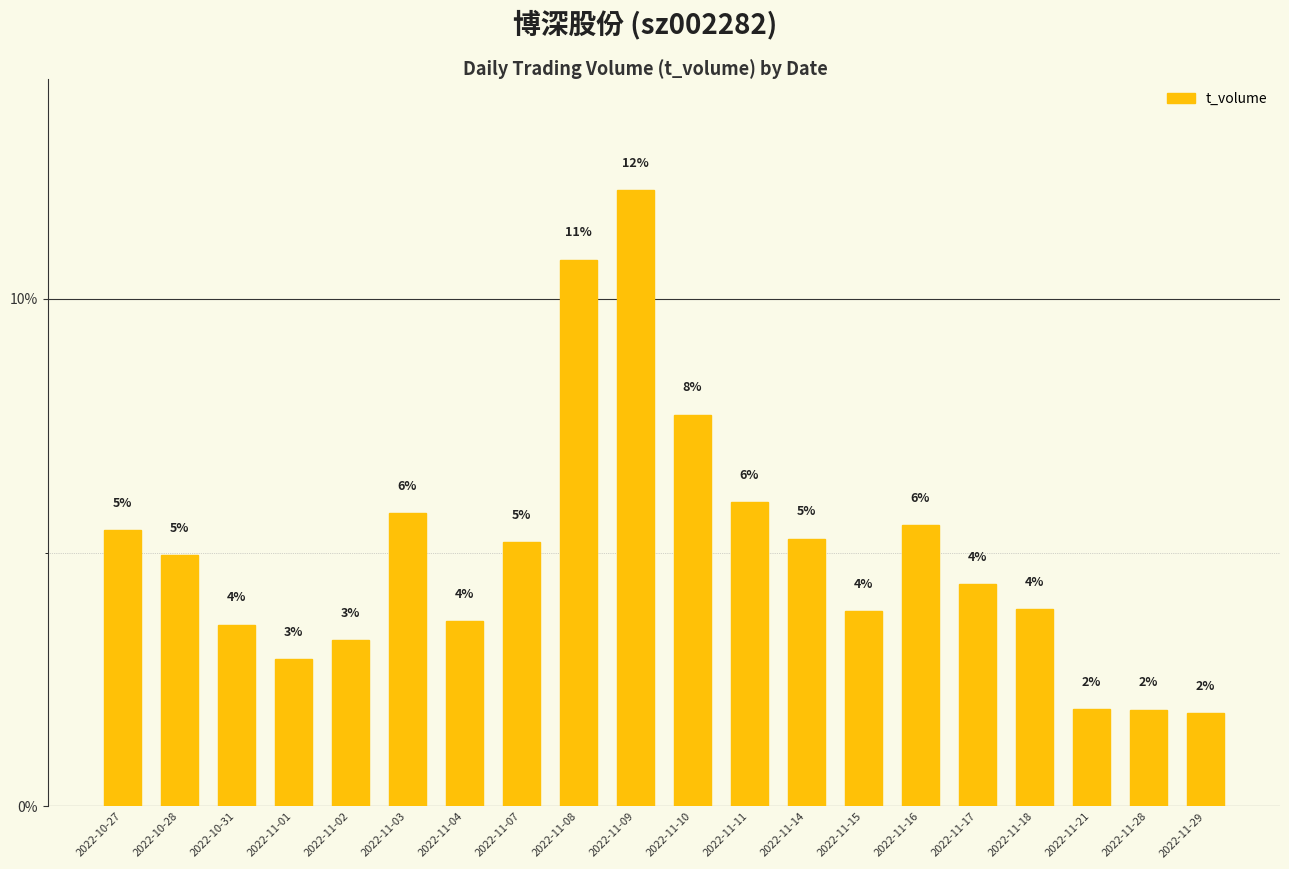

Reading left to right, what are all the values shown in this chart?

5.4	4.9	3.6	2.9	3.3	5.8	3.7	5.2	10.8	12.1	7.7	6.0	5.3	3.8	5.5	4.4	3.9	1.9	1.9	1.8